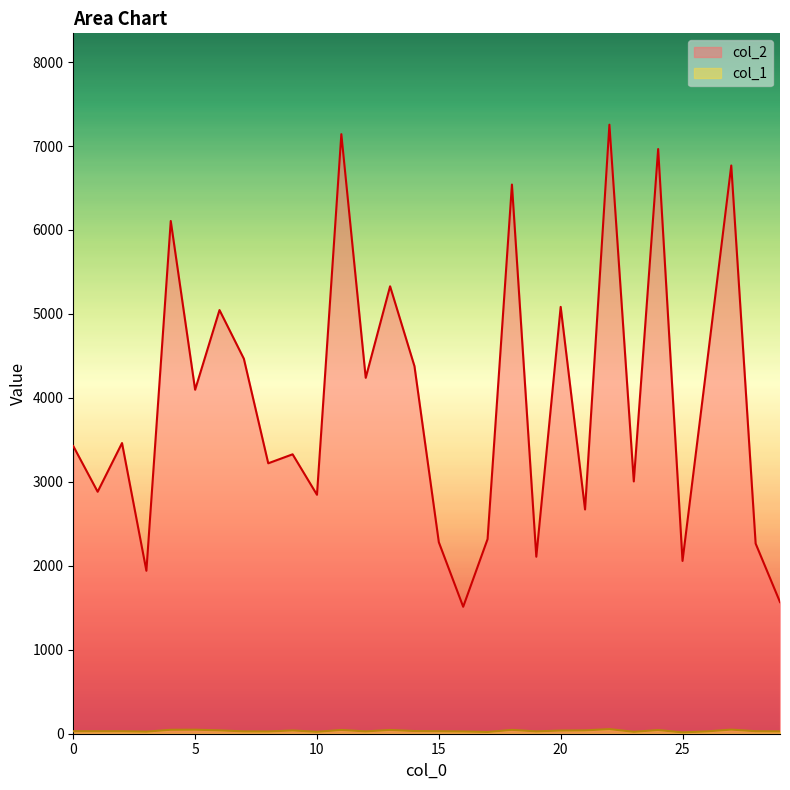

Where is col_1 nearest to the value 35?

14